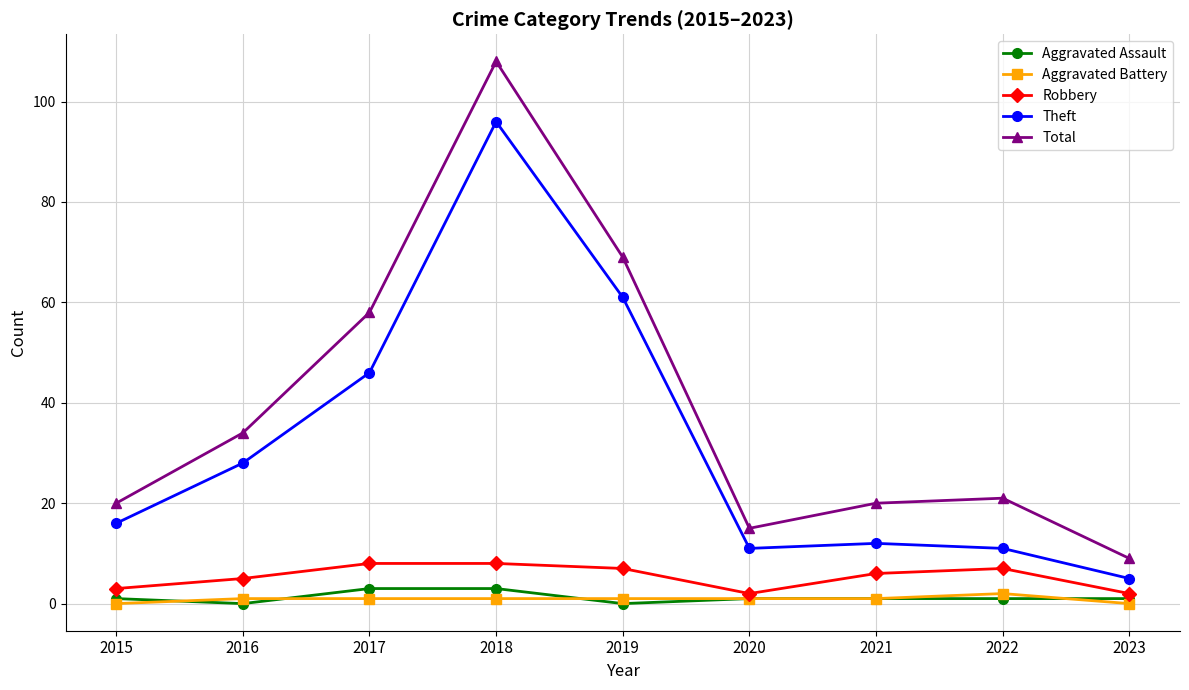

Which series has the largest total across all categories?

Total